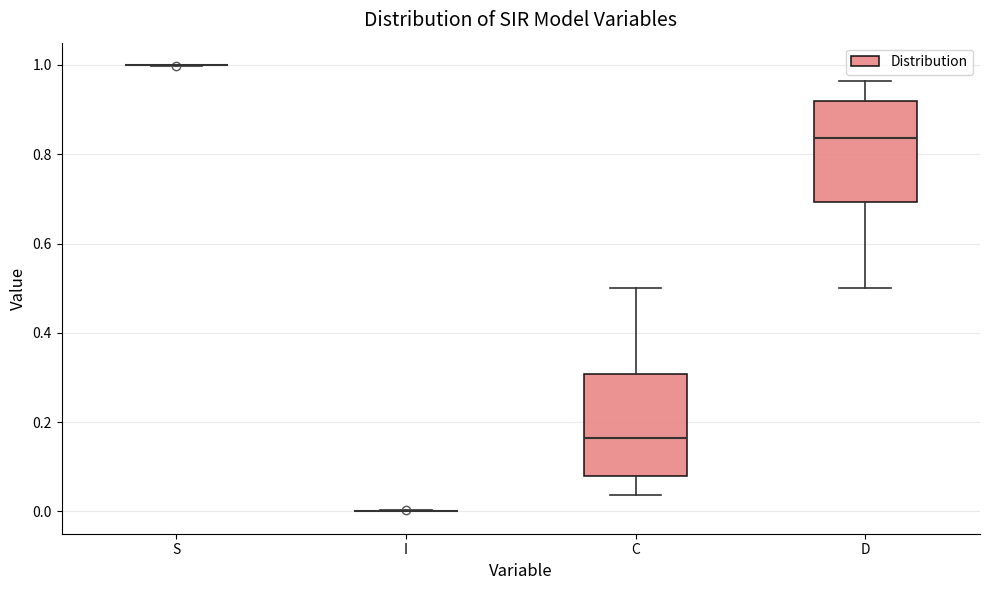

Reading left to right, transcribe this box plot: for each box, give where its median line is, the range the box spans, and where its two whiskers end, as read against the y-axis. The values are not printed on the chart, so give them approximately, as read against the axis.

S: box collapsed to a line at 1.00, whiskers 1.00 to 1.00
I: box collapsed to a line at 0.00, whiskers 0.00 to 0.00
C: median 0.16, box 0.08 to 0.30, whiskers 0.04 to 0.50
D: median 0.84, box 0.70 to 0.92, whiskers 0.50 to 0.96